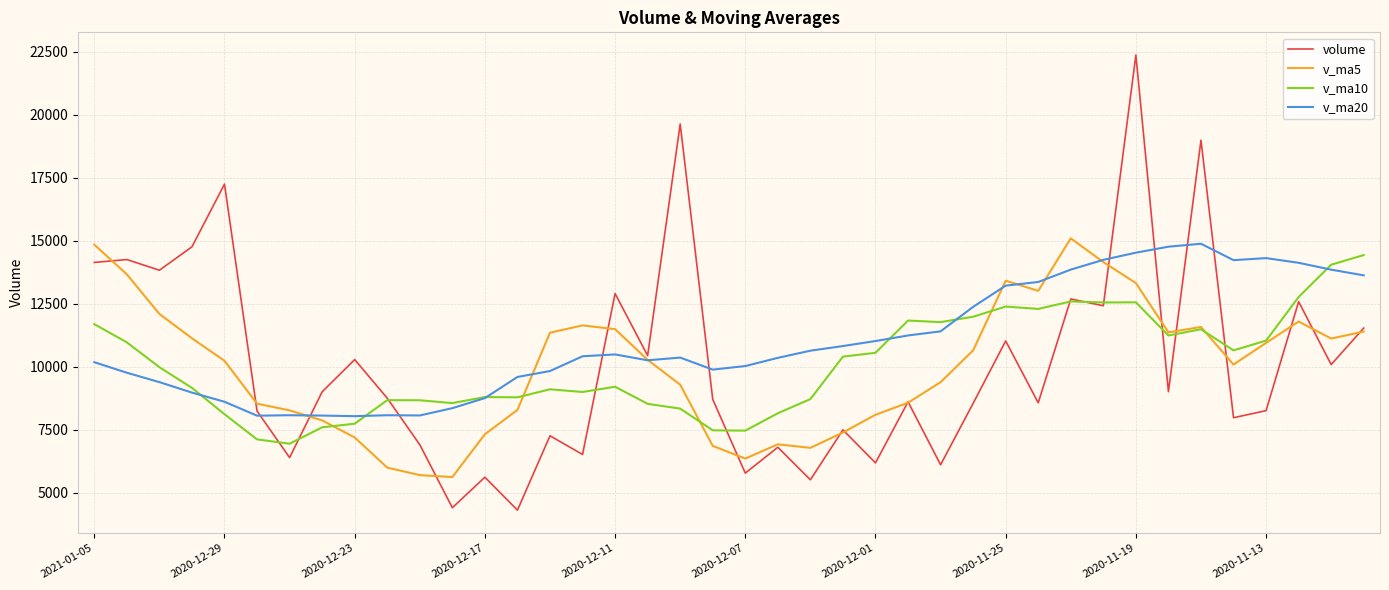

What is the maximum value shown in the chart?

22367.0